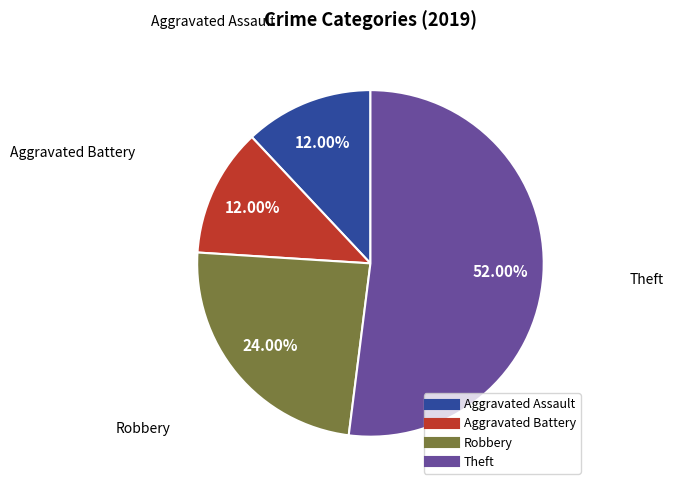

Does Robbery represent more than half of the total?

No